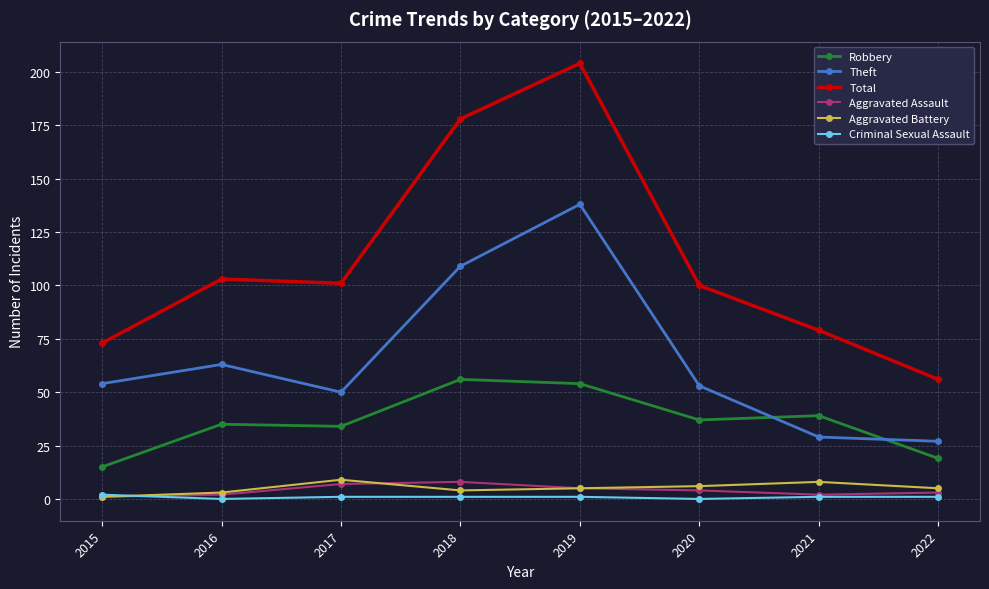

At which label does Total reach its minimum?

2022